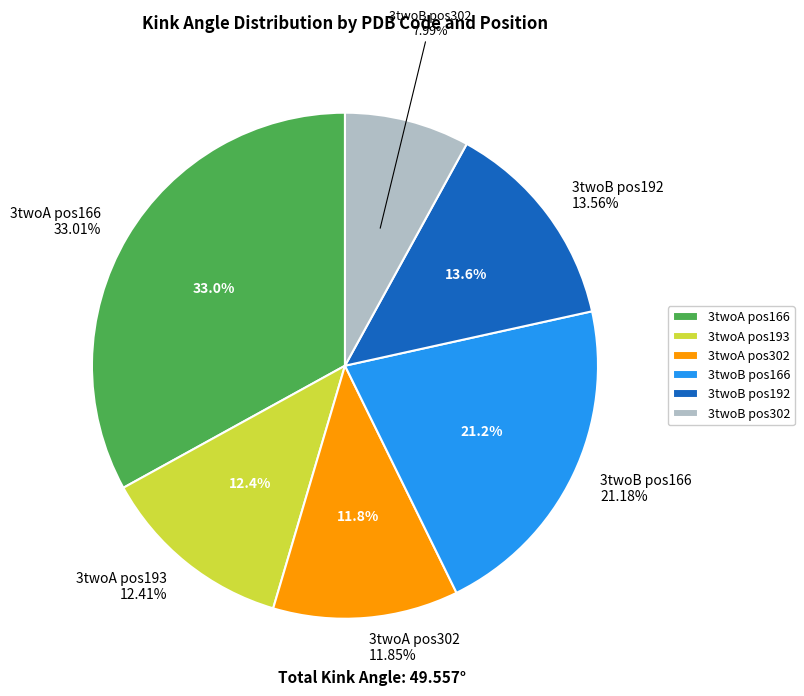

Which slice is the smallest?

3twoB_302